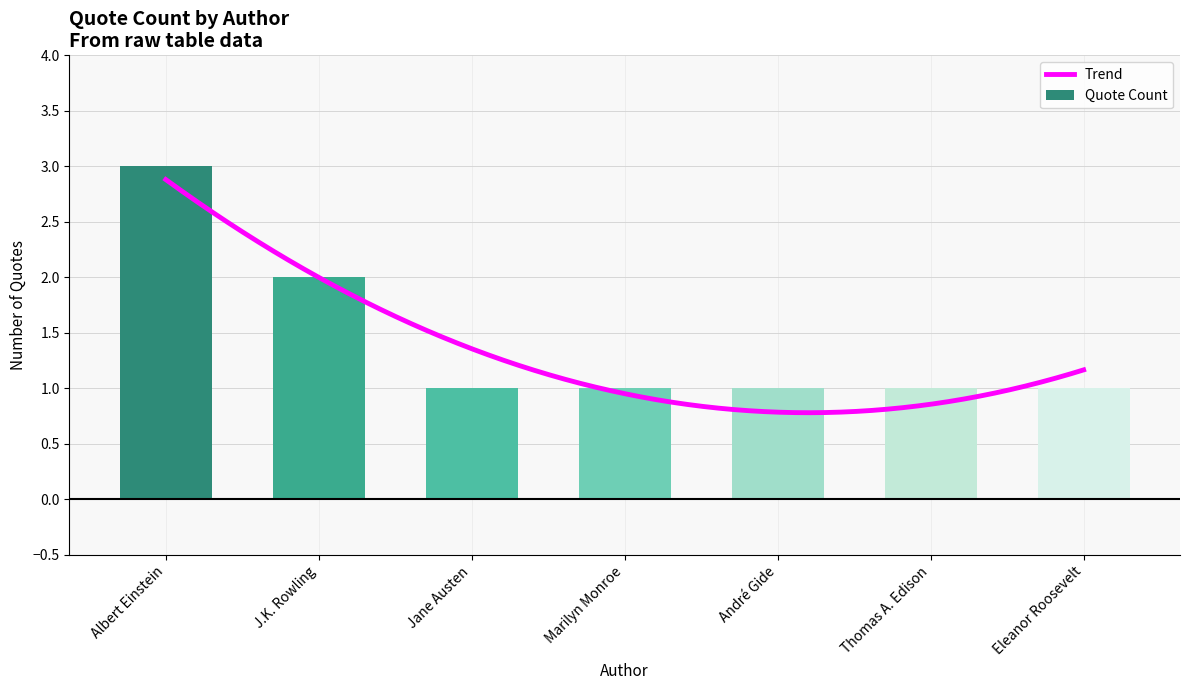

Reading left to right, extract all data points from this chart.

3	2	1	1	1	1	1